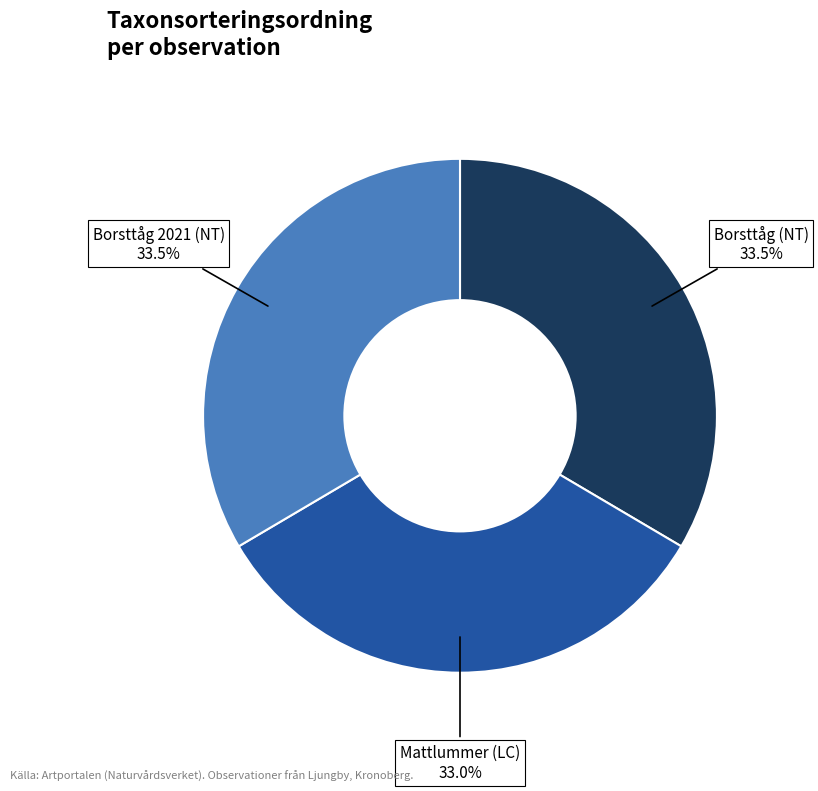

Is there a majority slice in this chart?

No